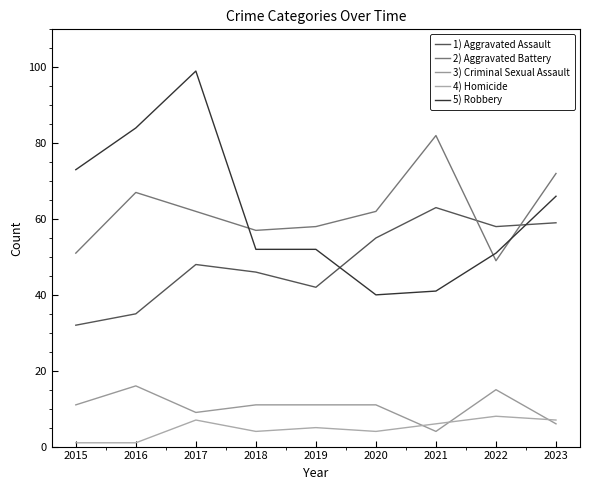

True or false: 5) Robbery and 3) Criminal Sexual Assault cross at least once.

False